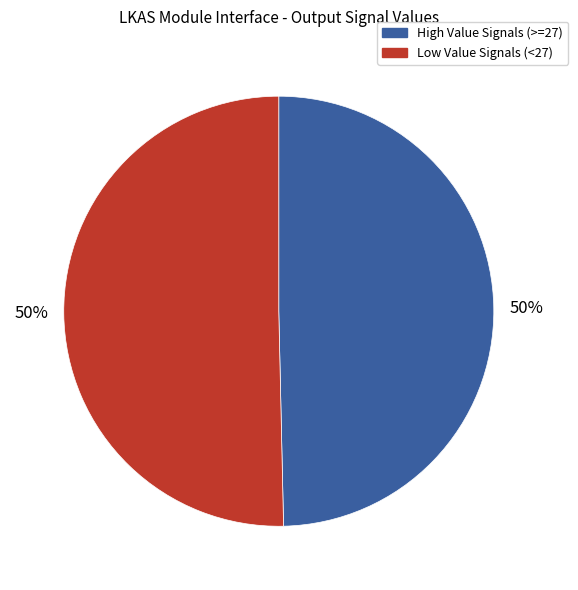

How many segments does this pie chart have?

2